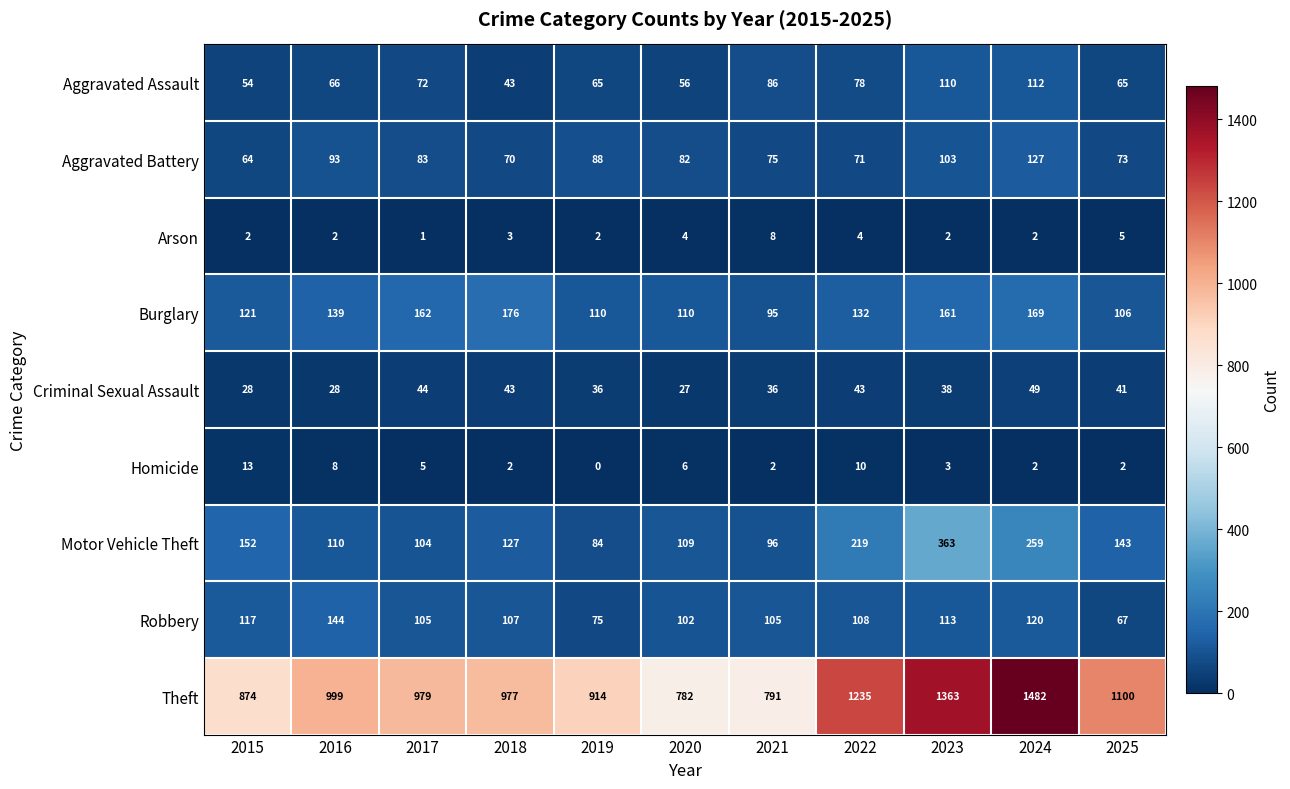

Which series has the largest total across all categories?

Theft